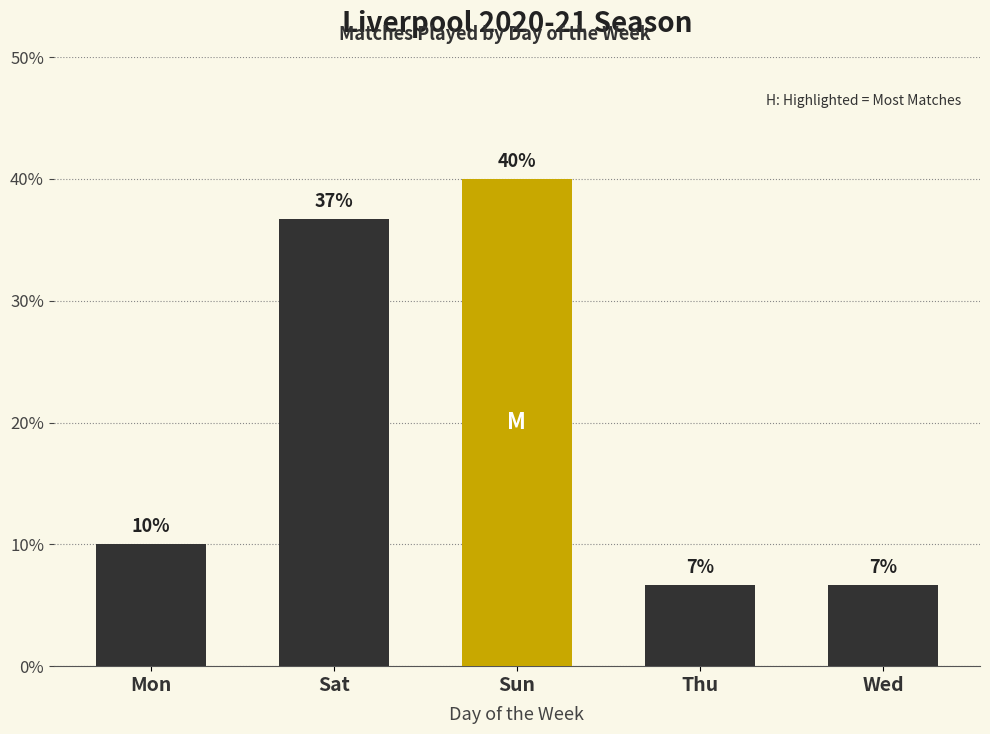

Does the chart contain any negative values?

No